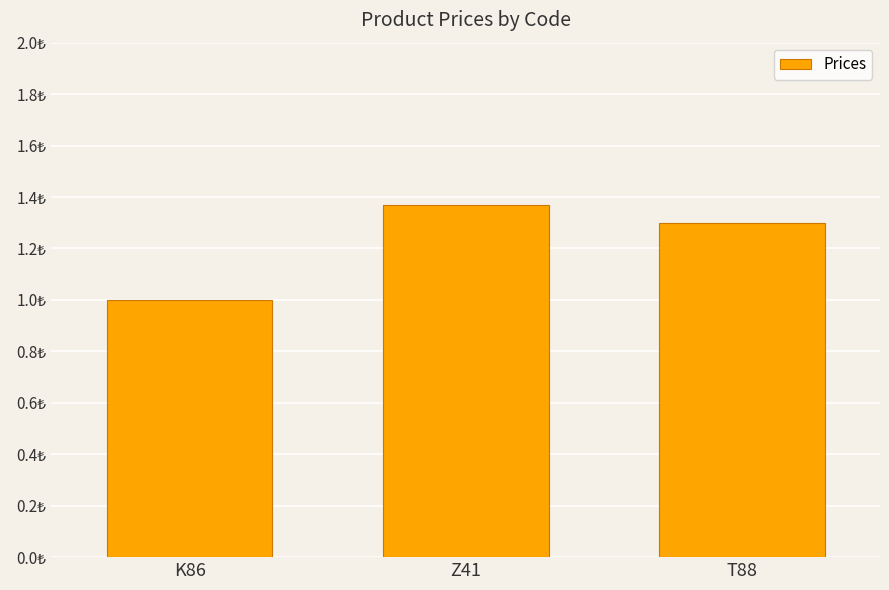

Between Z41 and K86, which is larger?

Z41